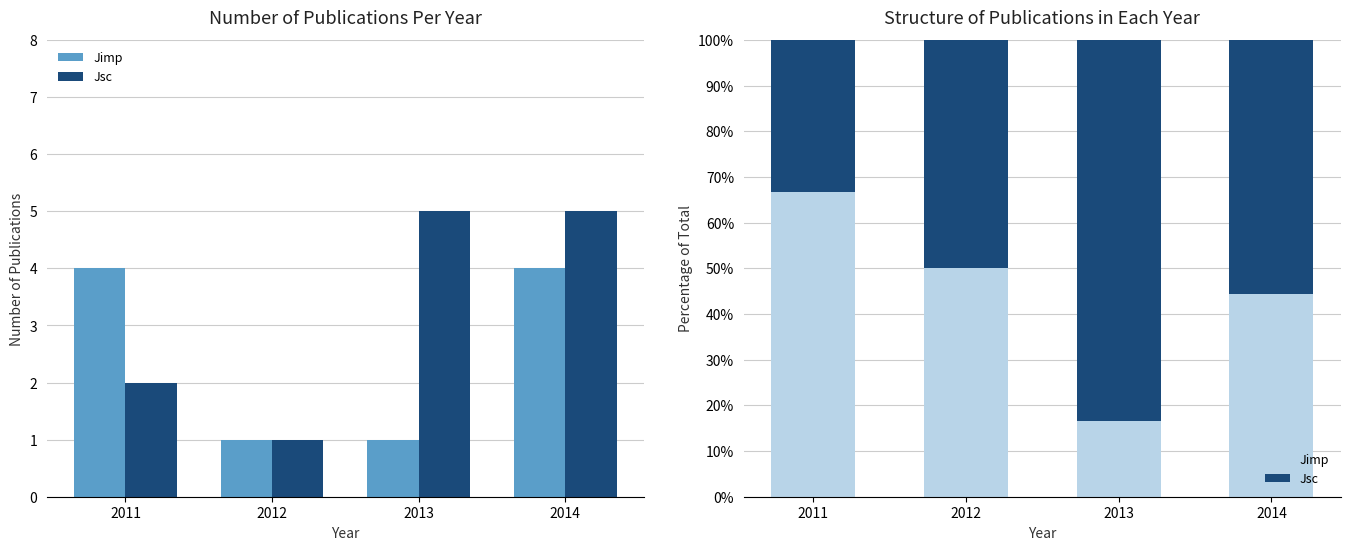

How many bars are there in total?

8